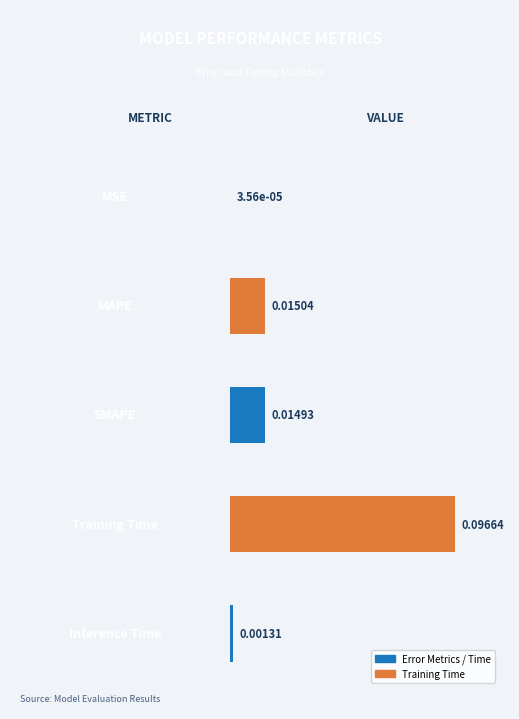

Between SMAPE and MAPE, which is larger?

MAPE